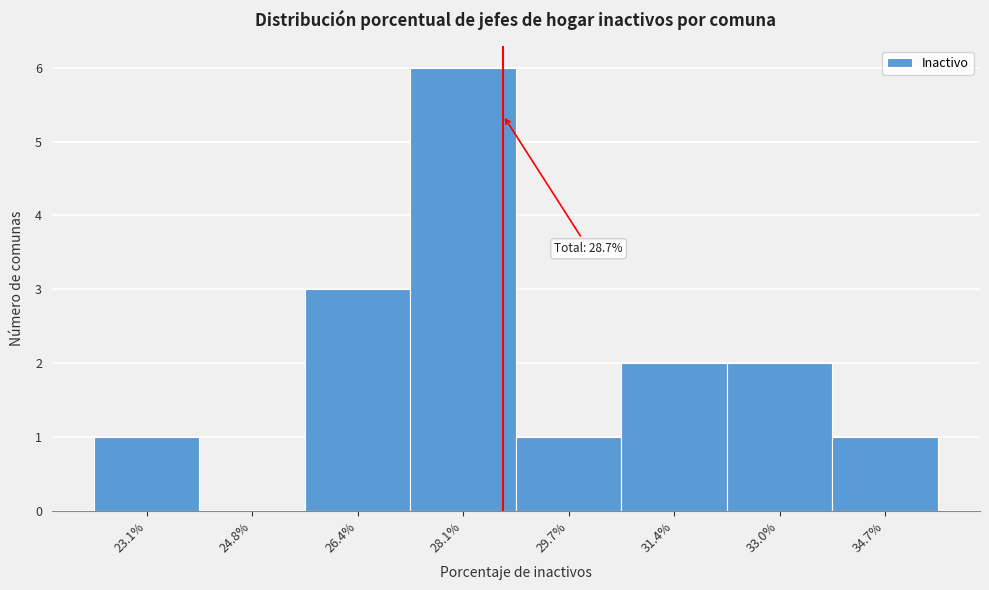

Which range on the x-axis has the tallest bar?

27.25 to 28.90